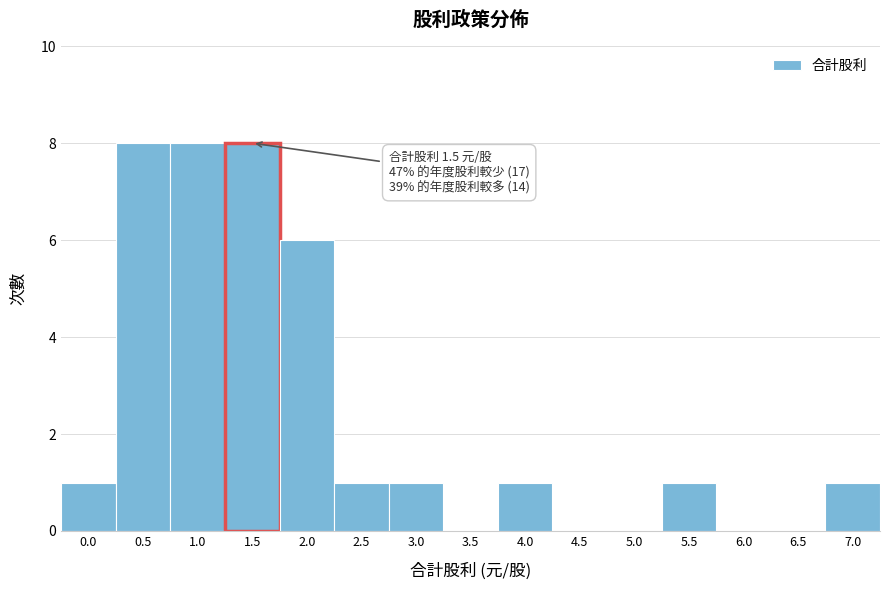

Reading left to right, transcribe all the data shown in this chart.

0.0=1	0.5=8	1.0=8	1.5=8	2.0=6	2.5=1	3.0=1	3.5=0	4.0=1	4.5=0	5.0=0	5.5=1	6.0=0	6.5=0	7.0=1